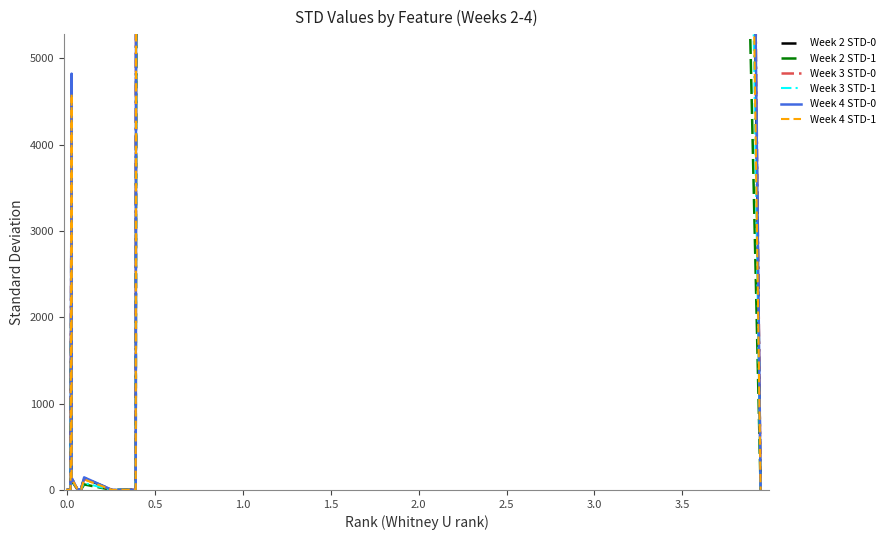

How many intersections are there between Week 4 STD-1 and Week 4 STD-0?

7